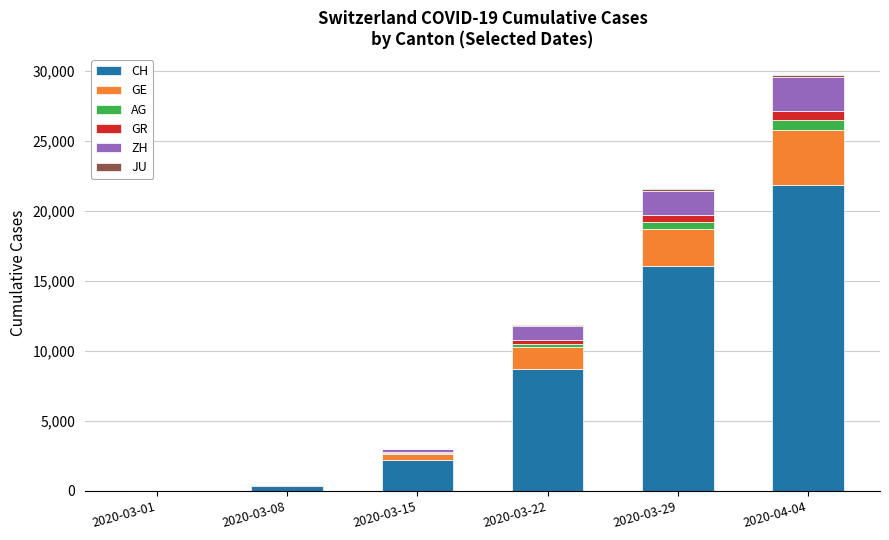

Where is CH nearest to the value 10946?

2020-03-22